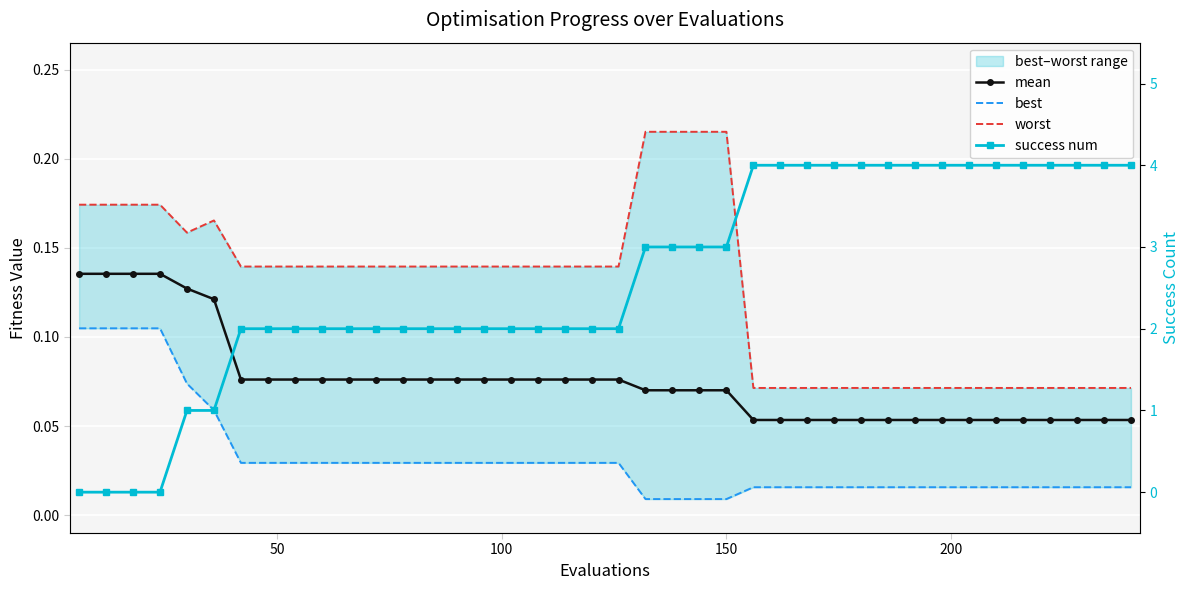

True or false: worst and success num cross at least once.

True